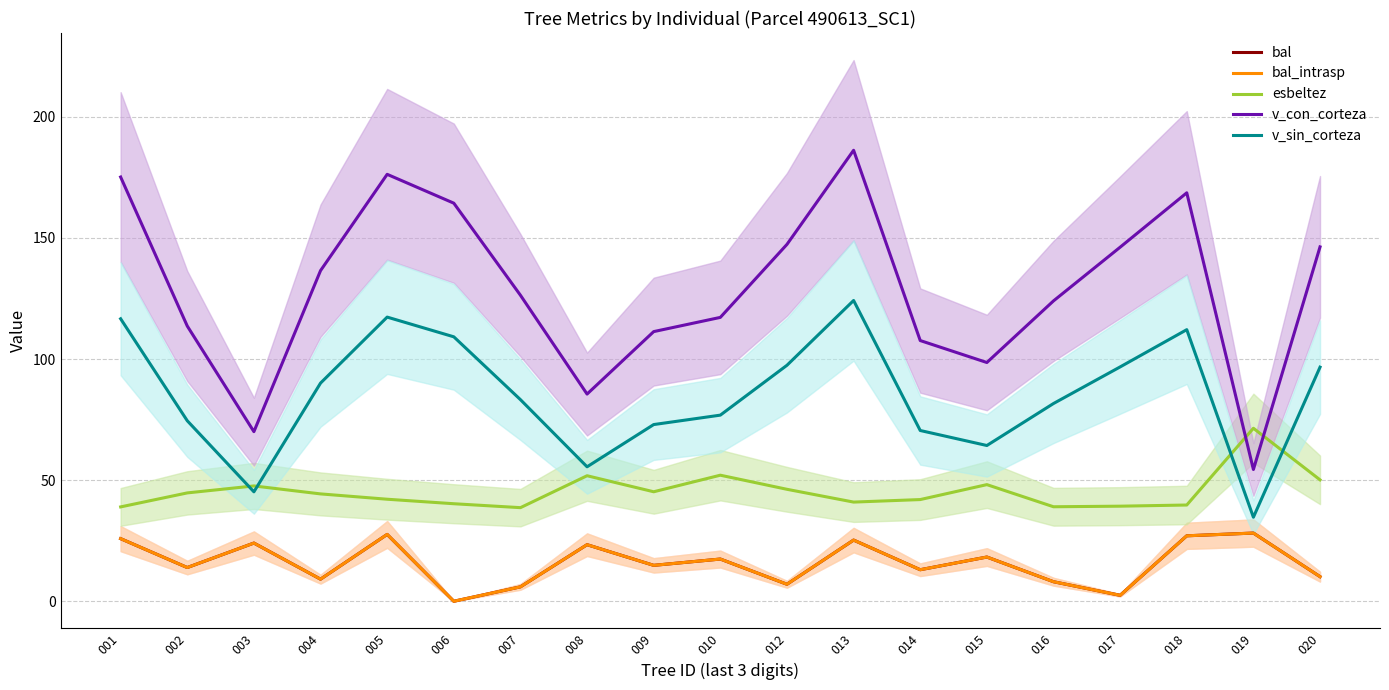

What is the value of the bal point at the 18th from the left?

28.2